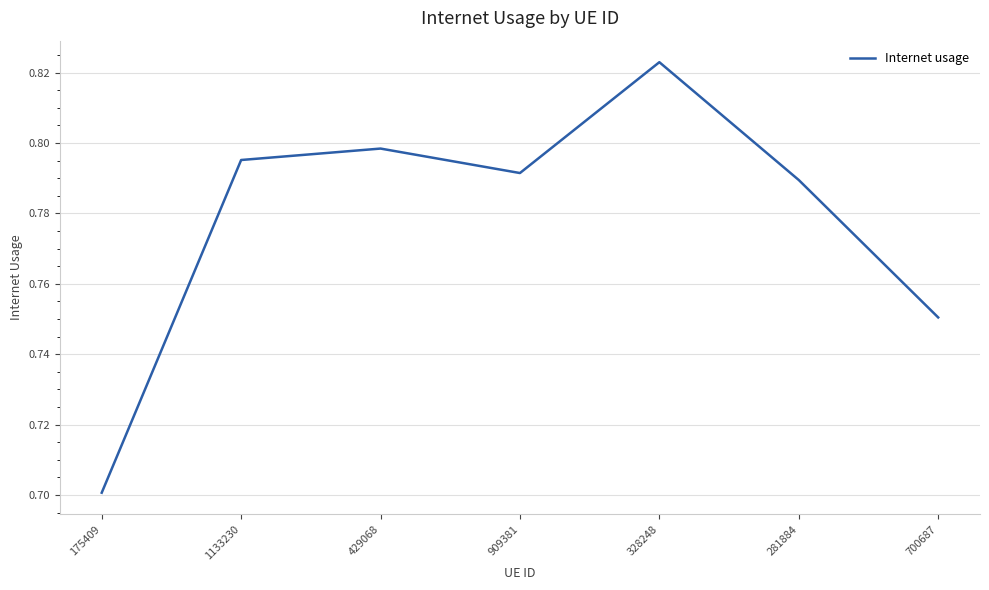

At which category does the data reach its first local valley?

909381